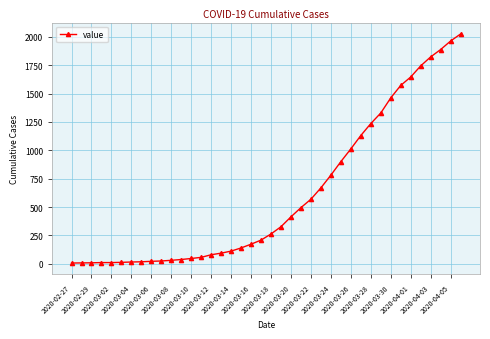

What is the greatest value displayed?

2024